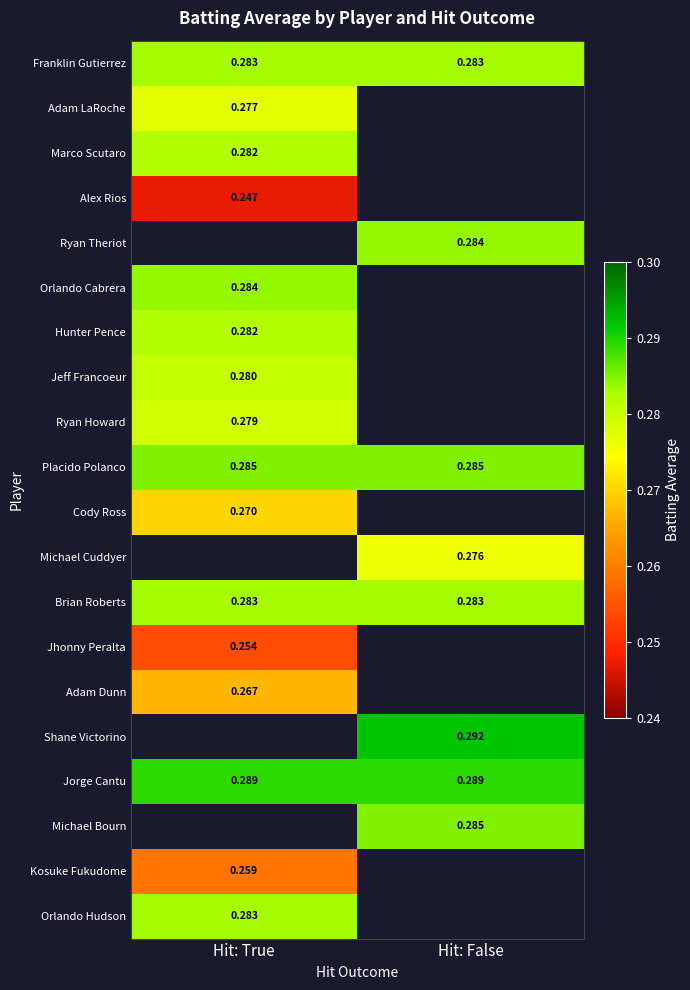

At which label is Jhonny Peralta closest to 0?

Hit: True